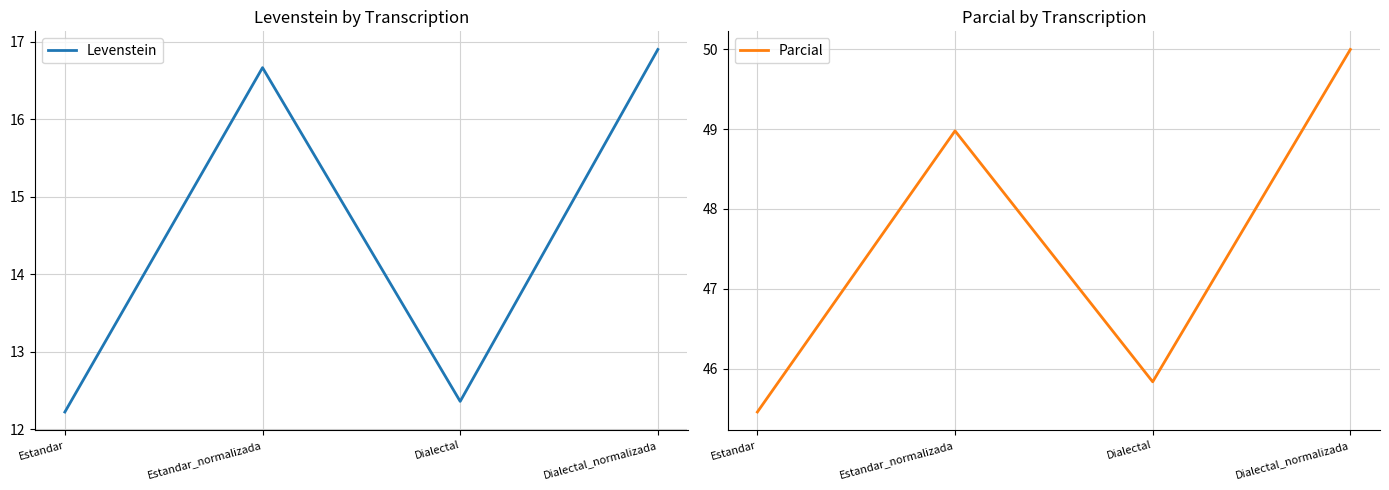

What position from the right is Estandar_normalizada?

3